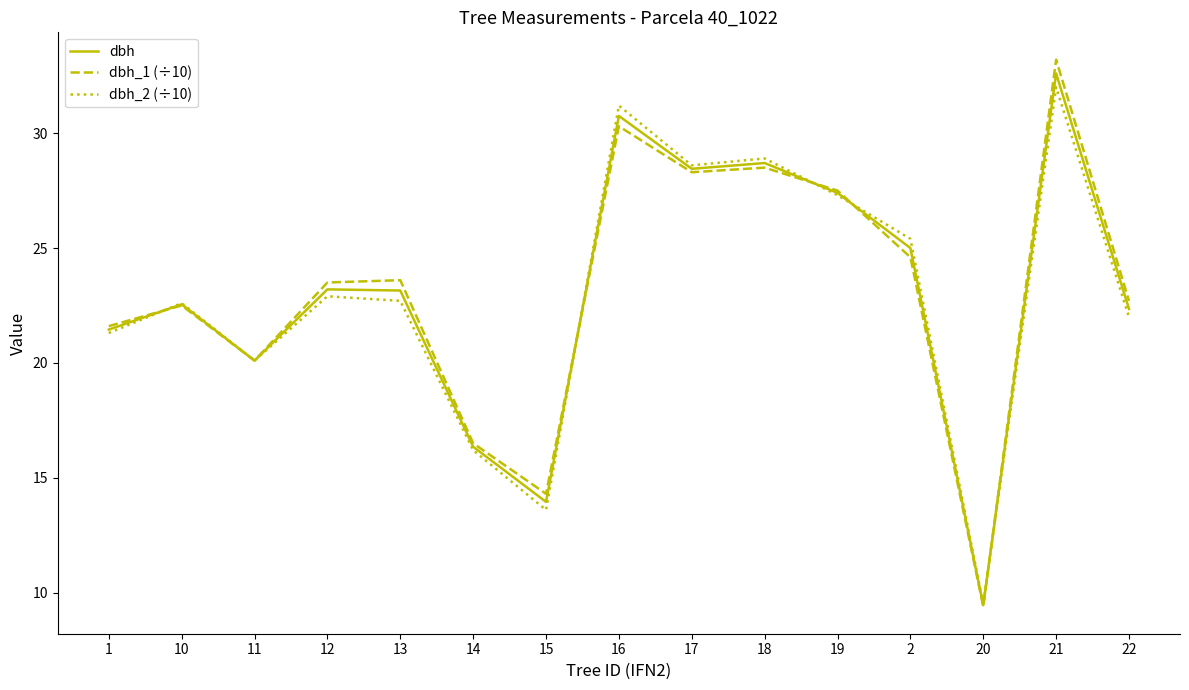

True or false: dbh_1 (÷10) and dbh_2 (÷10) cross at least once.

True